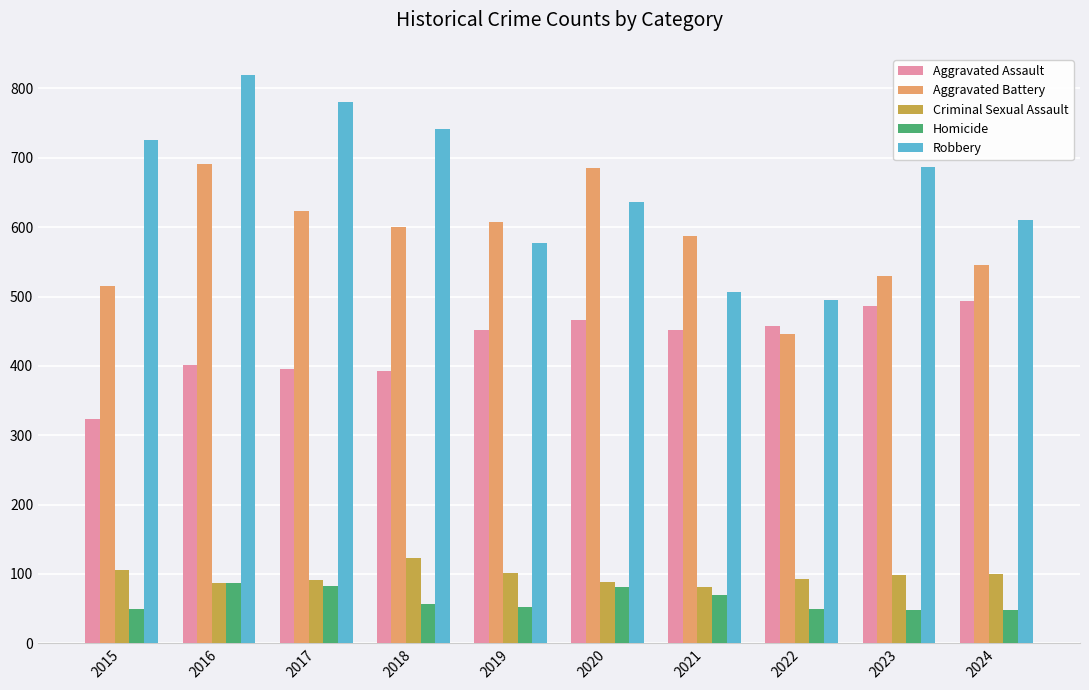

How many bars are there in each group?

5